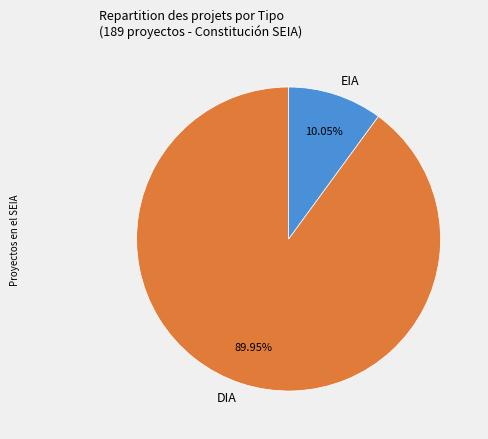

To the nearest percent, what is the average slice percentage?

50%